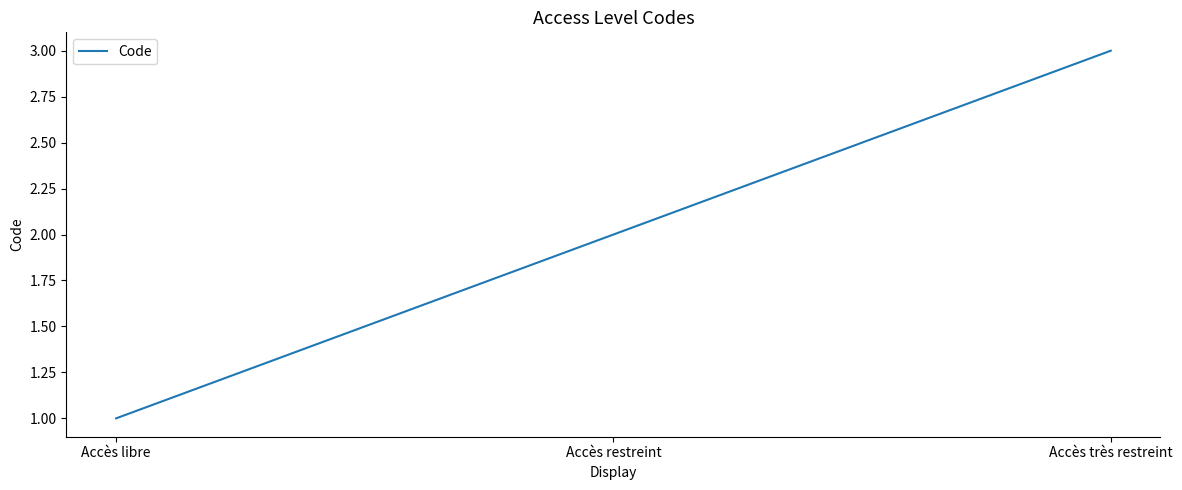

What is the difference between the maximum and minimum values?

2